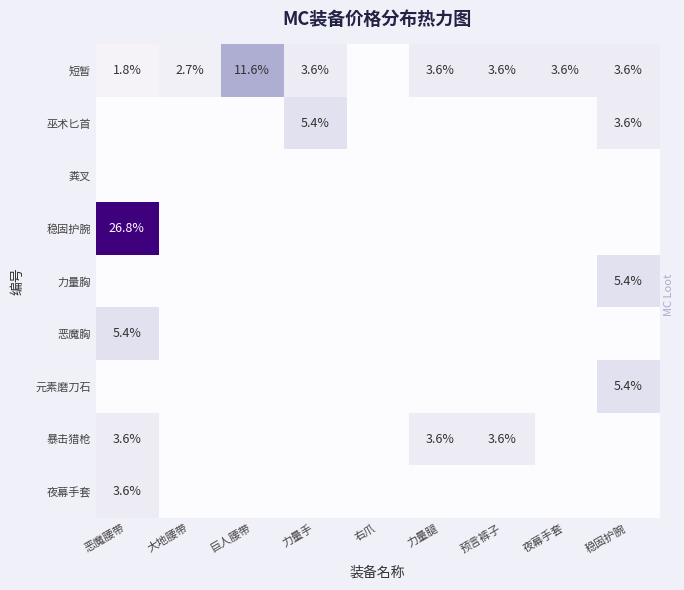

Which has a higher value, 恶魔腰带 or 夜幕手套?

夜幕手套